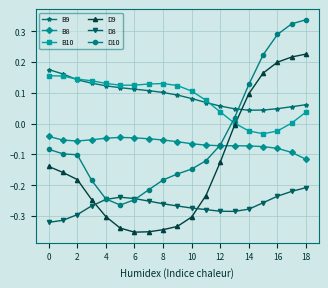

True or false: B9 and D10 cross at least once.

True